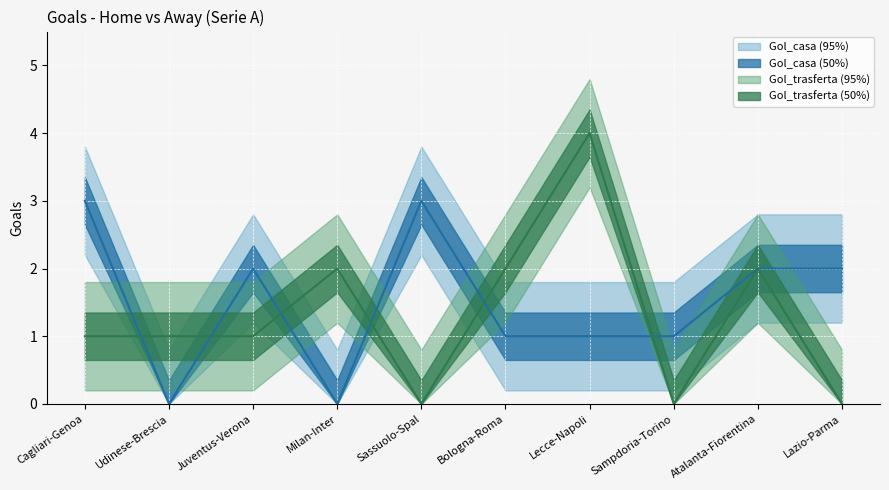

How many distinct data groups are displayed?

2